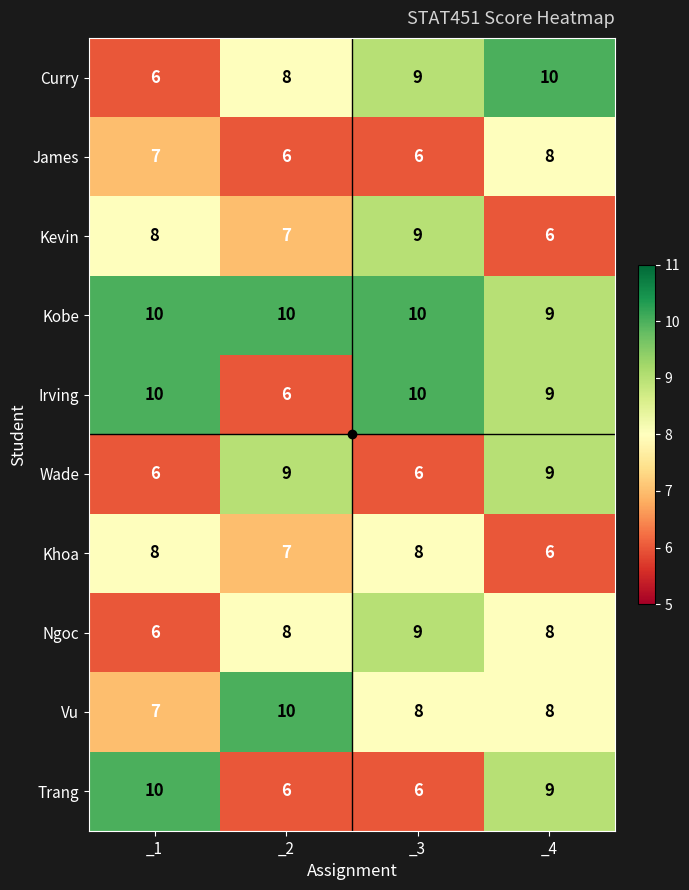

What is the total value across all series at _3?

81